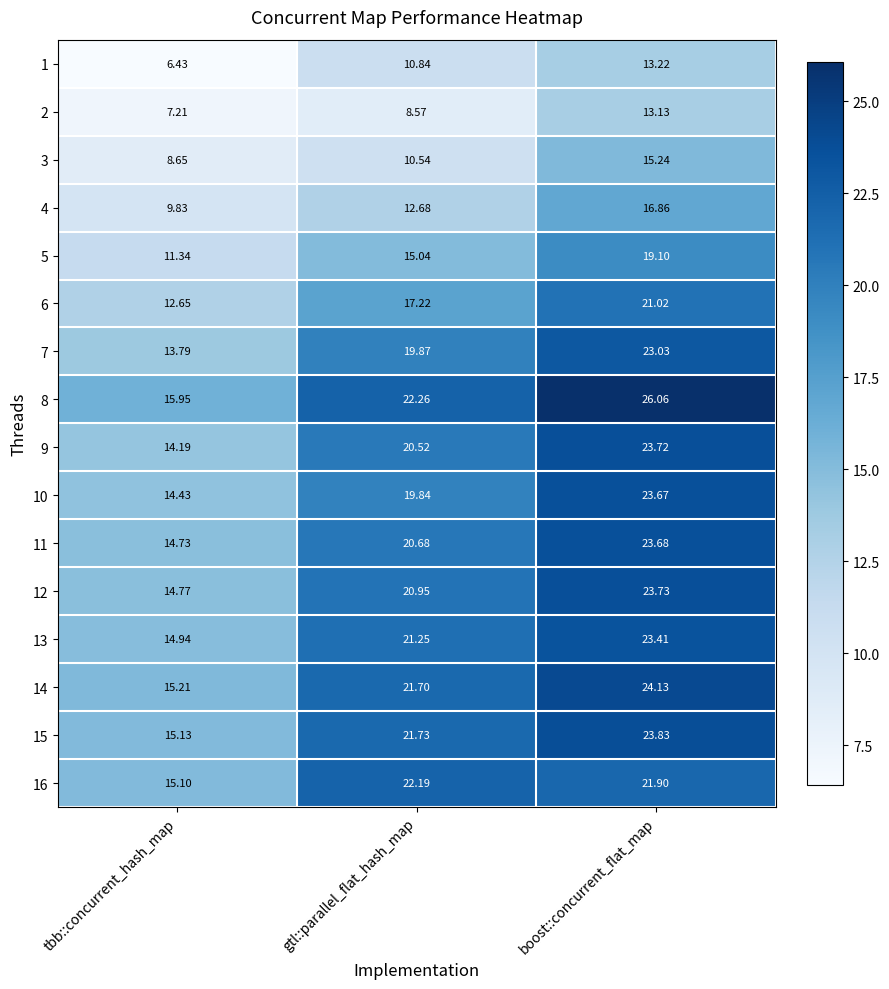

Which series changed the most between gtl::parallel_flat_hash_map and boost::concurrent_flat_map?

3